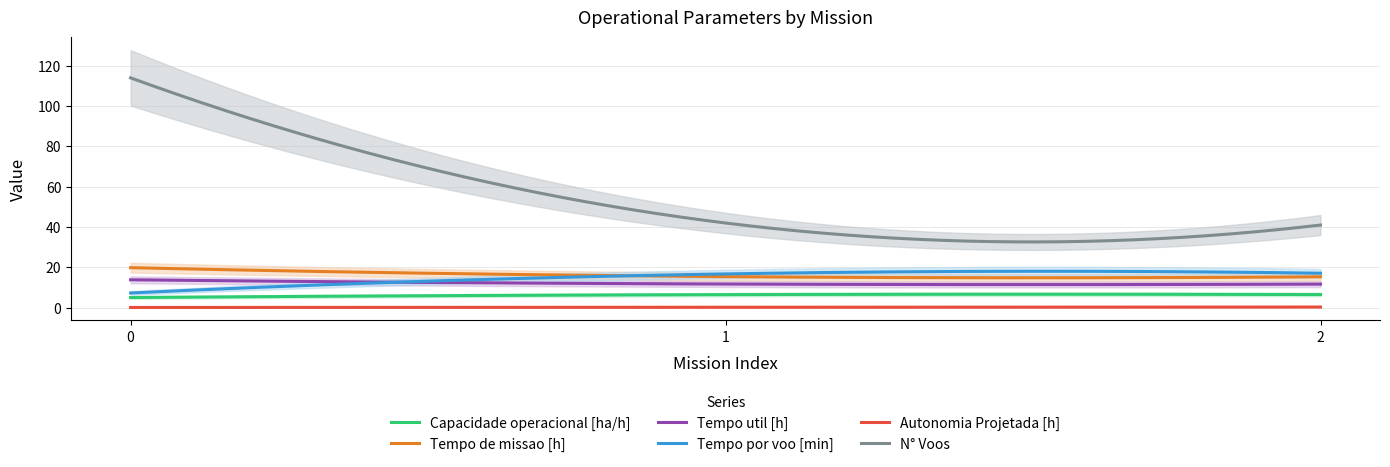

Is it true that Tempo por voo [min] equals 17.1 at 2?

True